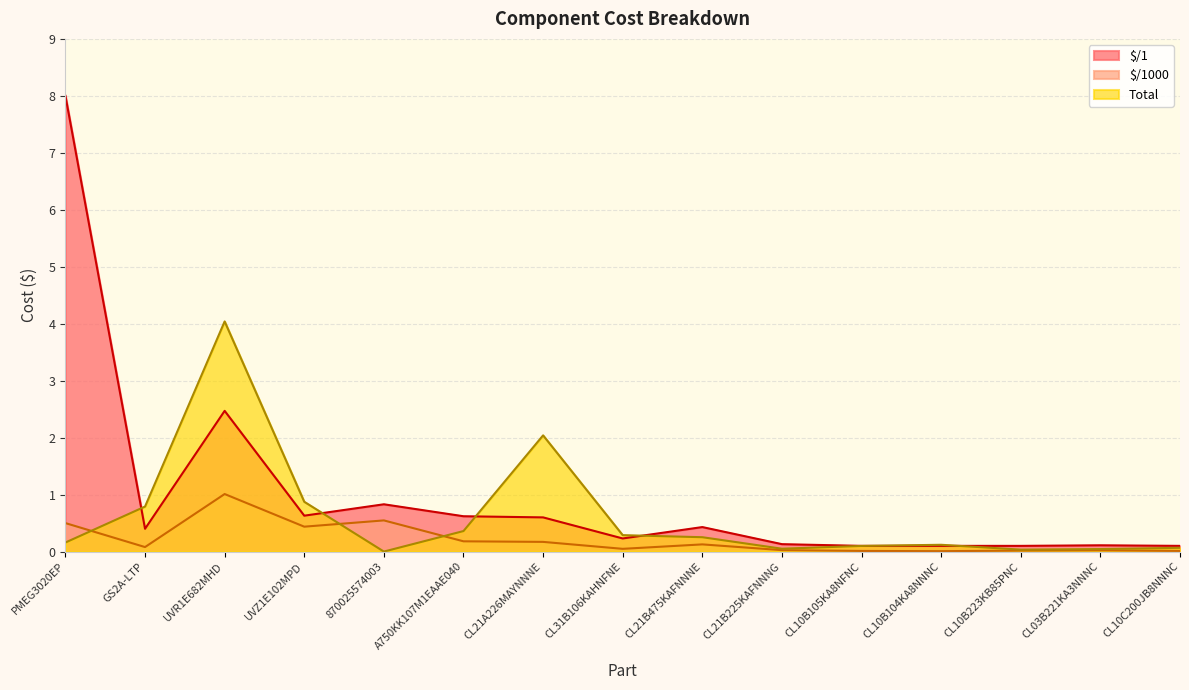

Rank the series at A750KK107M1EAAE040 from highest to lowest value.

$/1, Total, $/1000